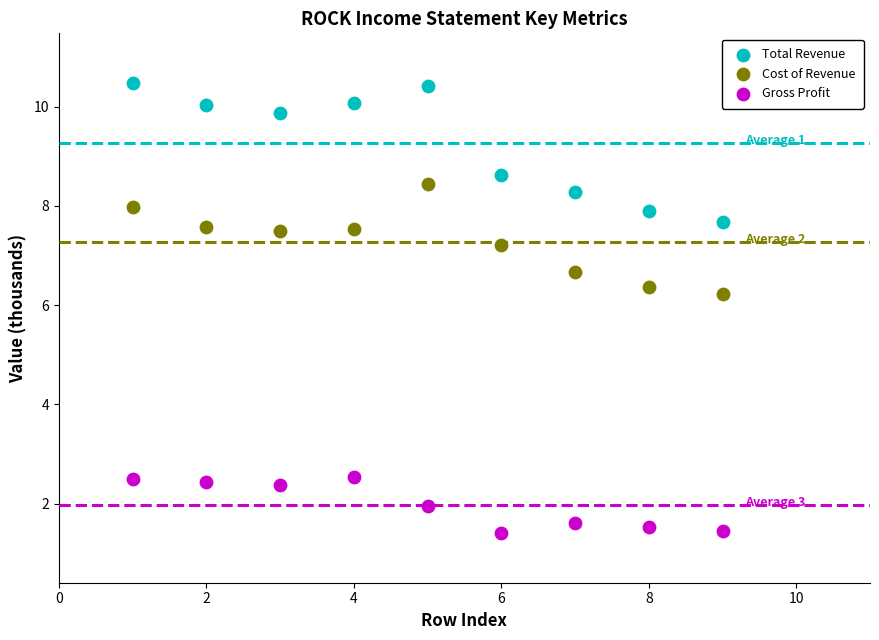

Which series contains the lowest Y value?

Gross Profit